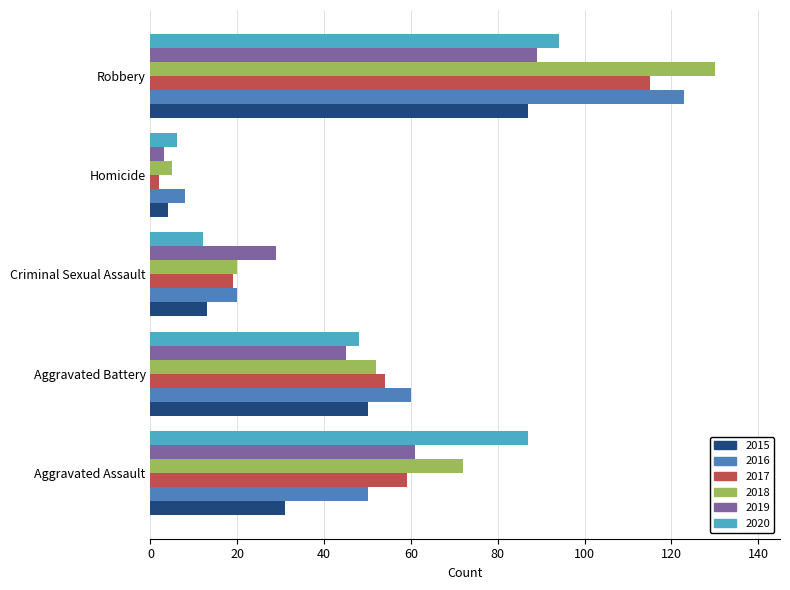

Which series has the largest total across all categories?

2018